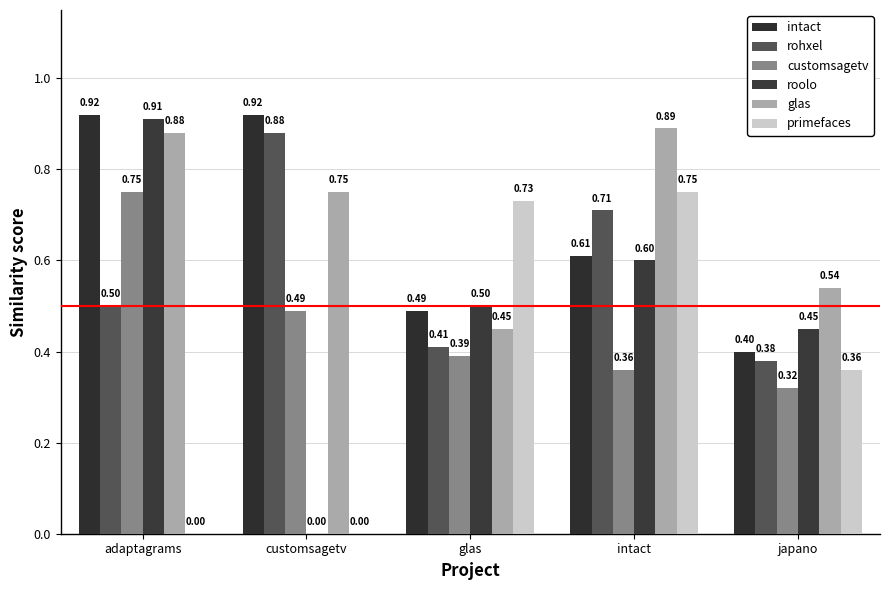

What is the total value across all series at adaptagrams?

4.0